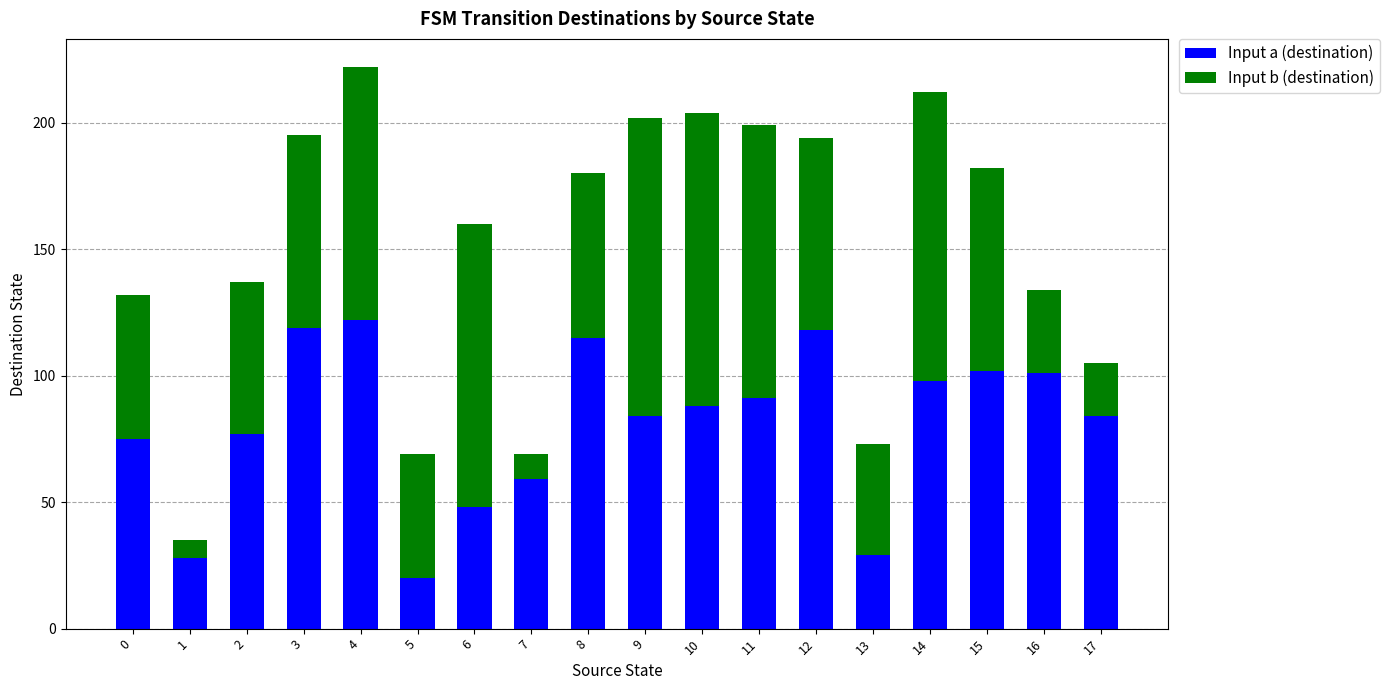

What are all the series names shown in the legend?

Input a (destination), Input b (destination)